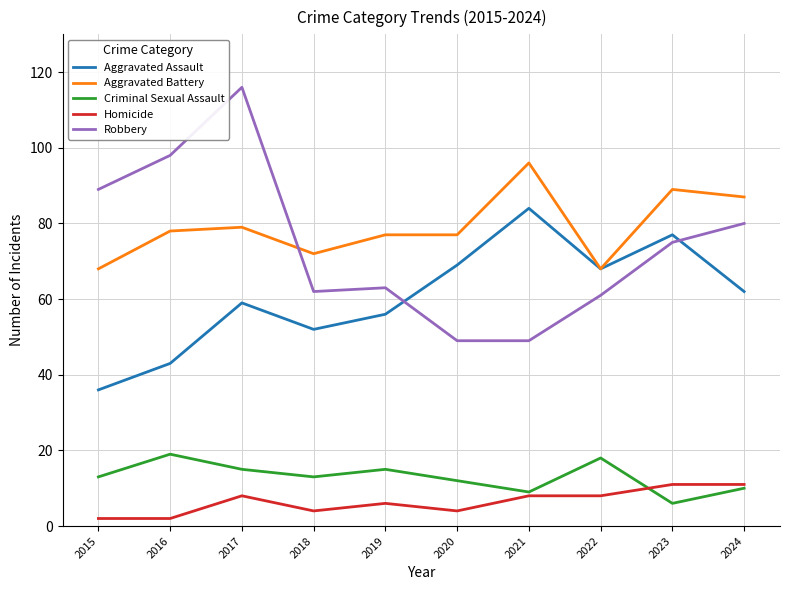

What is the sum of the Robbery values at 2018 and 2019?

125